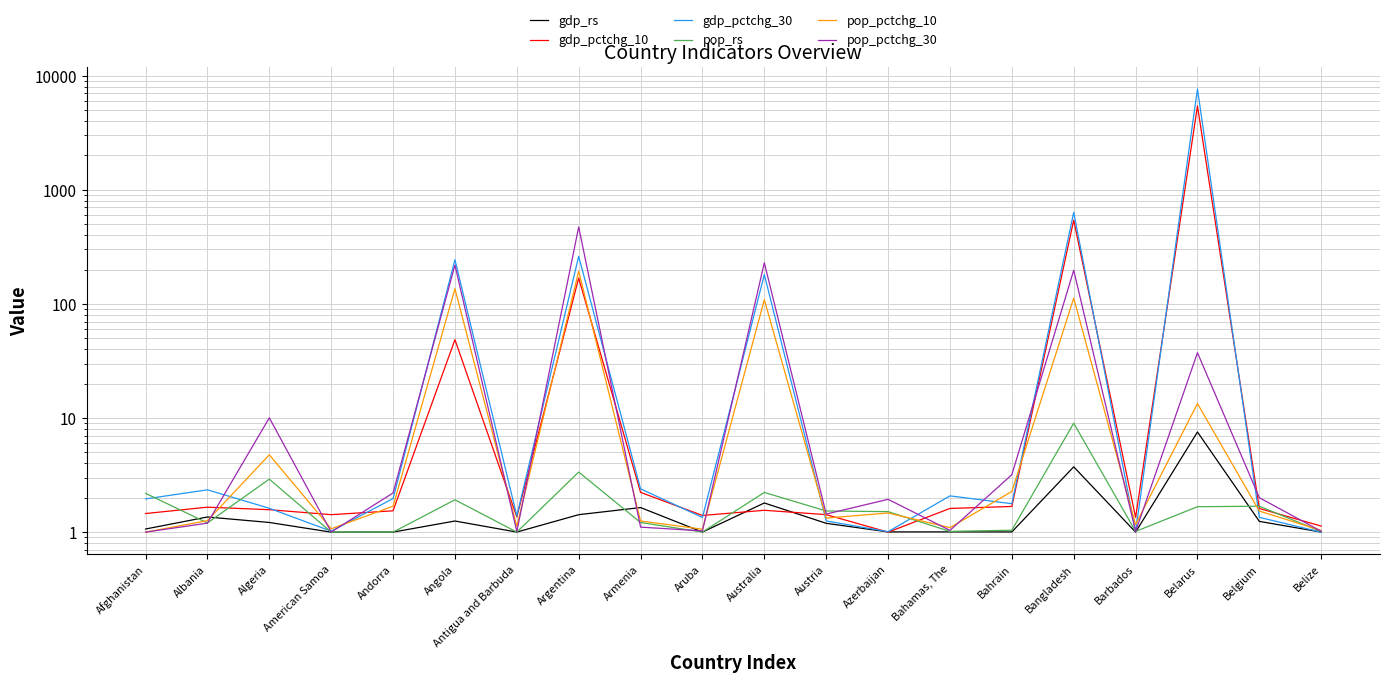

What is the difference between the gdp_pctchg_30 values at Aruba and Albania?

1.0